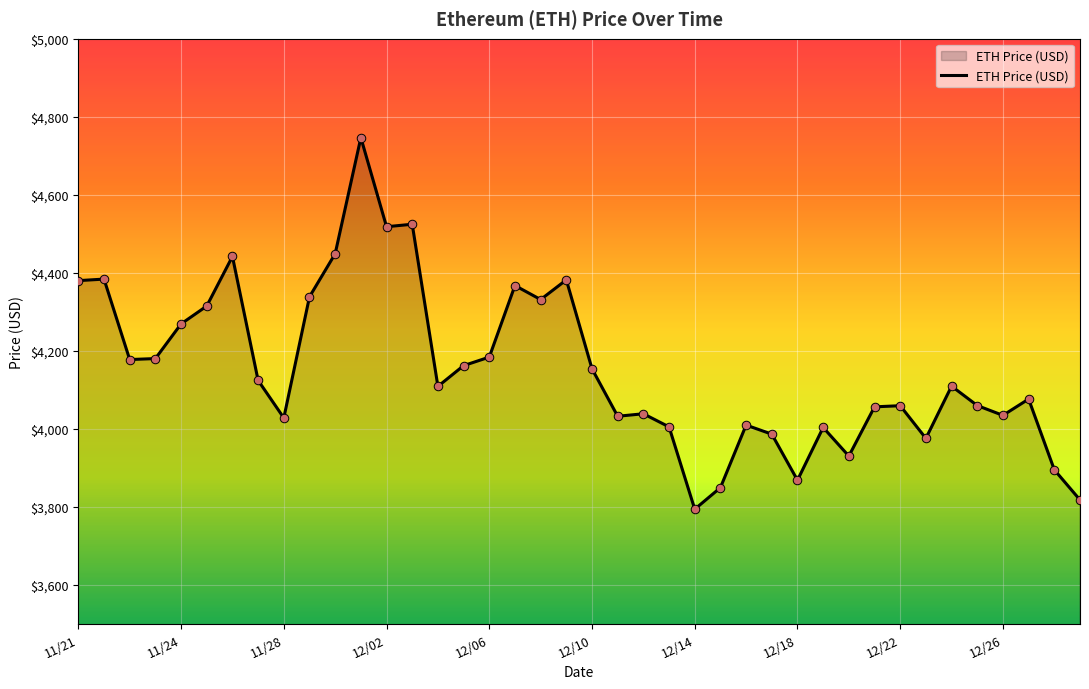

What is the greatest value displayed?

4746.4